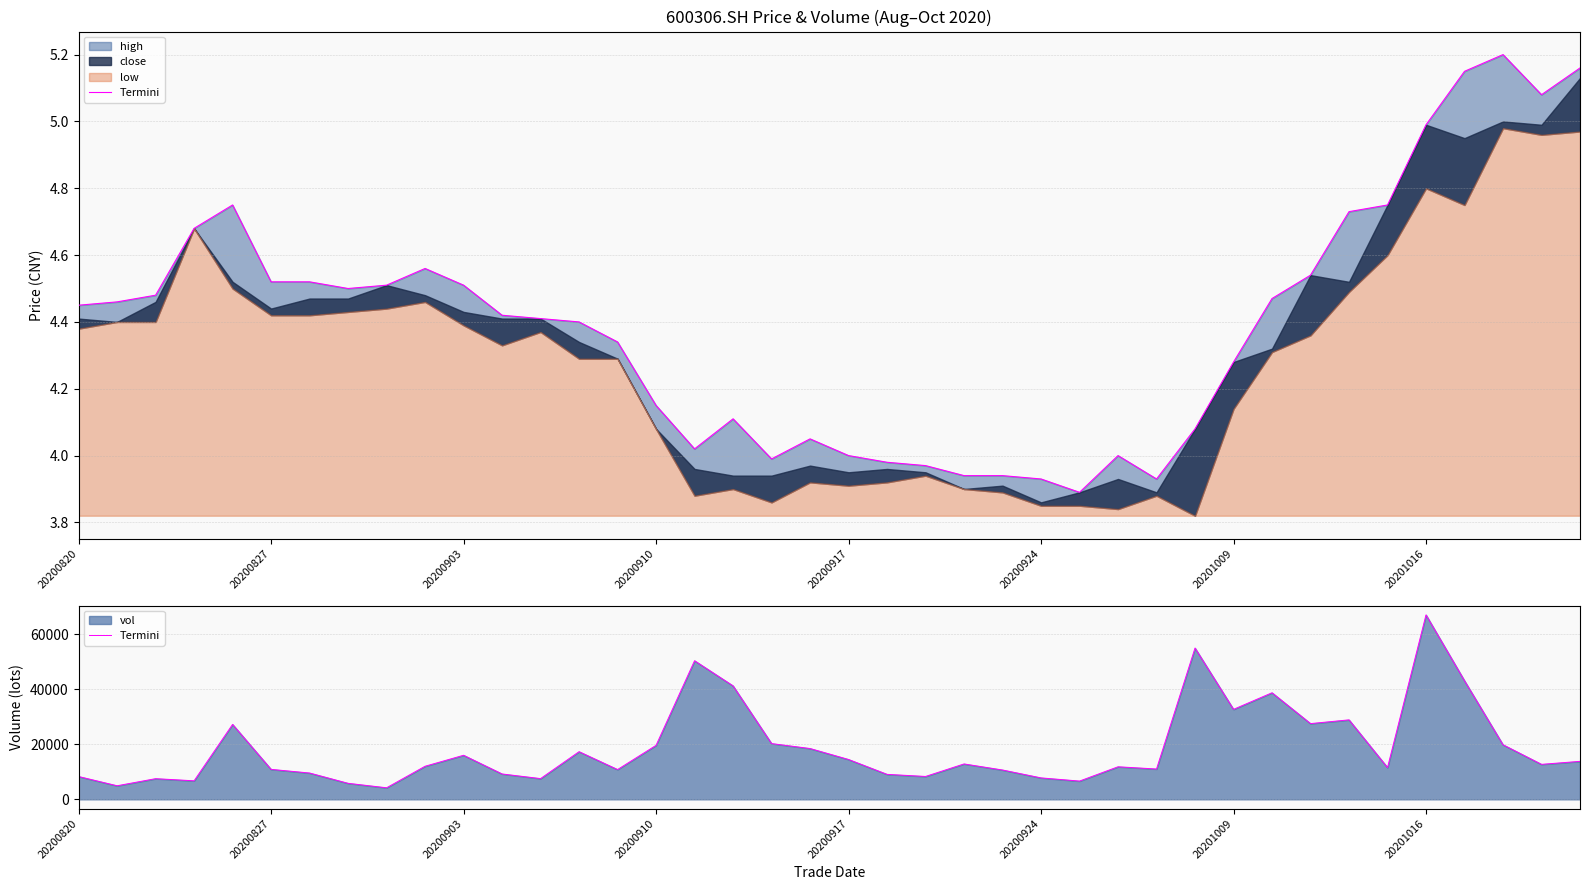

What is the maximum value shown in the chart?

66952.4